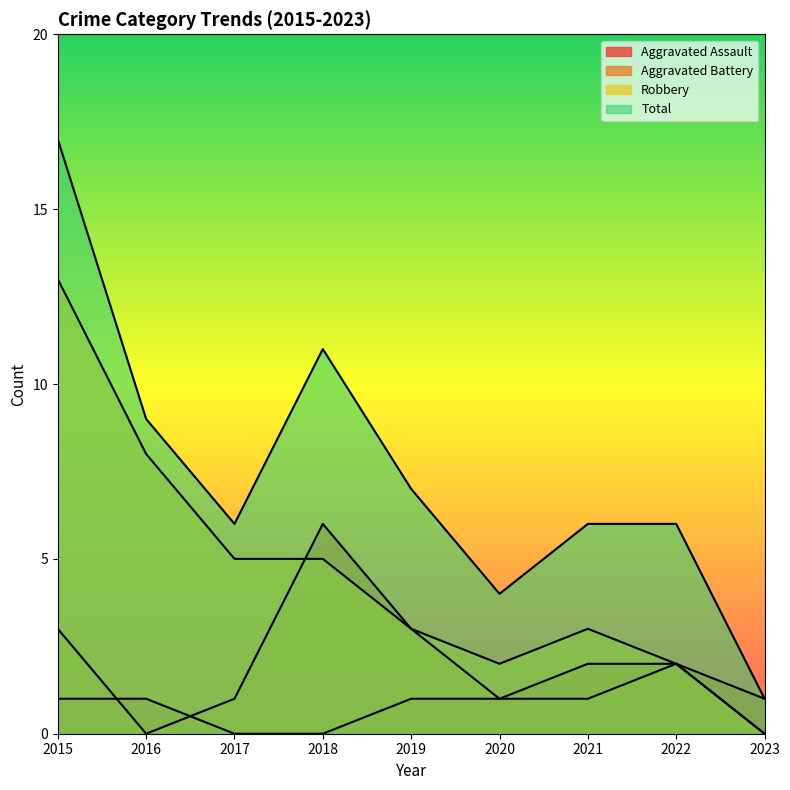

What is the value of the Aggravated Assault point at the 6th from the left?

1